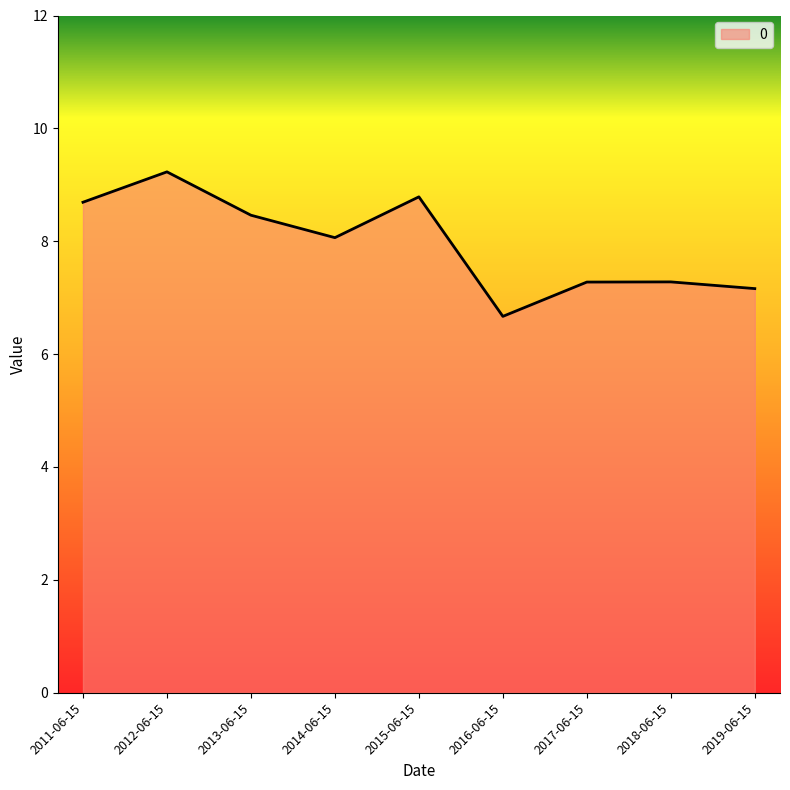

At which category does the chart reach its peak across all series?

2012-06-15